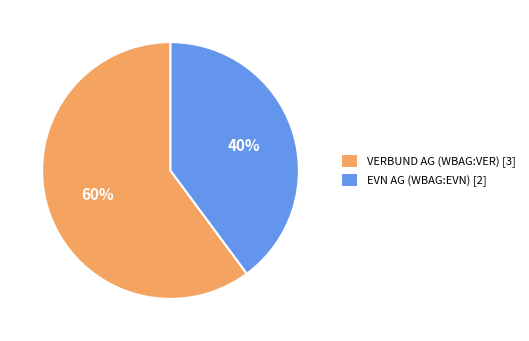

How many segments does this pie chart have?

2